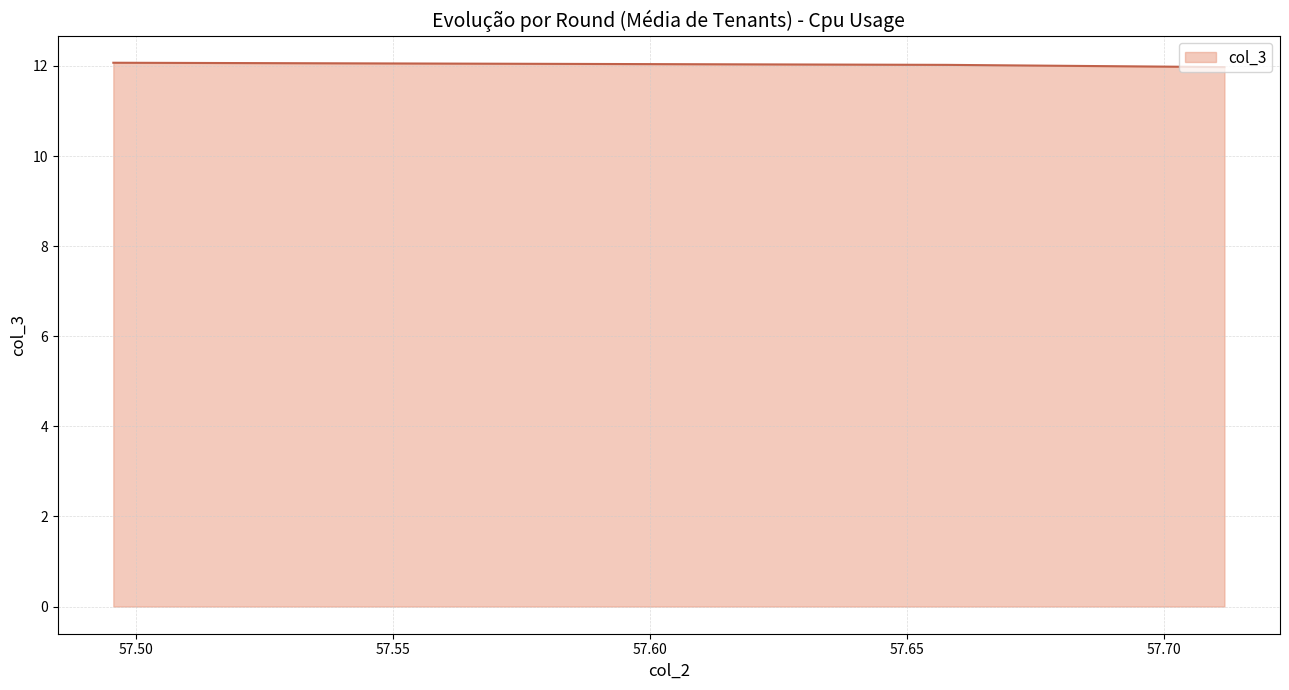

List the labels in order of value, largest first.

57.4954954954955, 57.65765765765766, 57.711711711711715